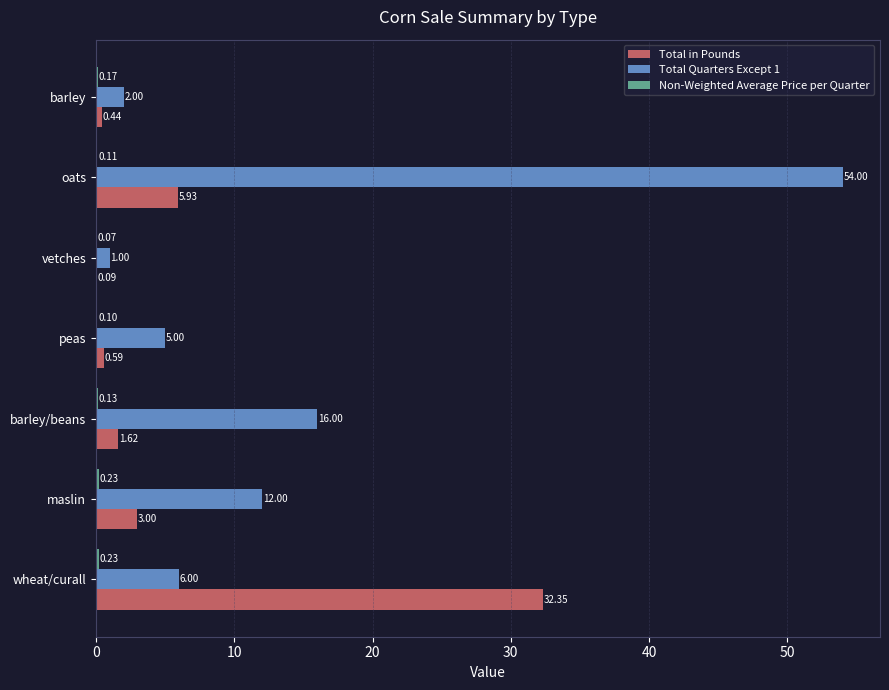

What is the sum of all Total Quarters Except 1 values?

96.0